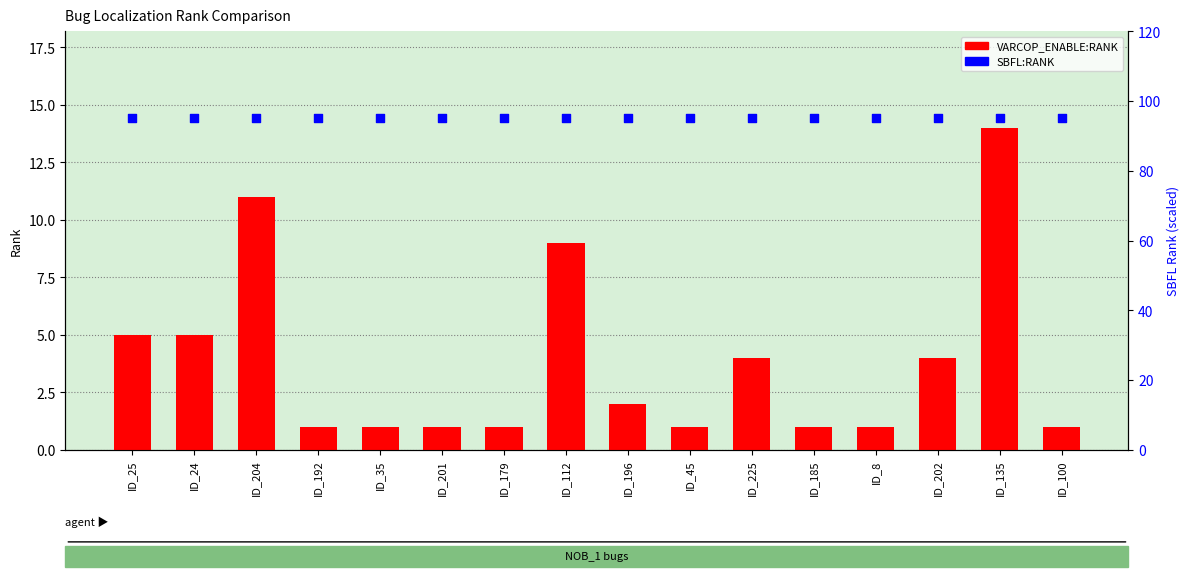

What is the total value across all series at ID_204?

106